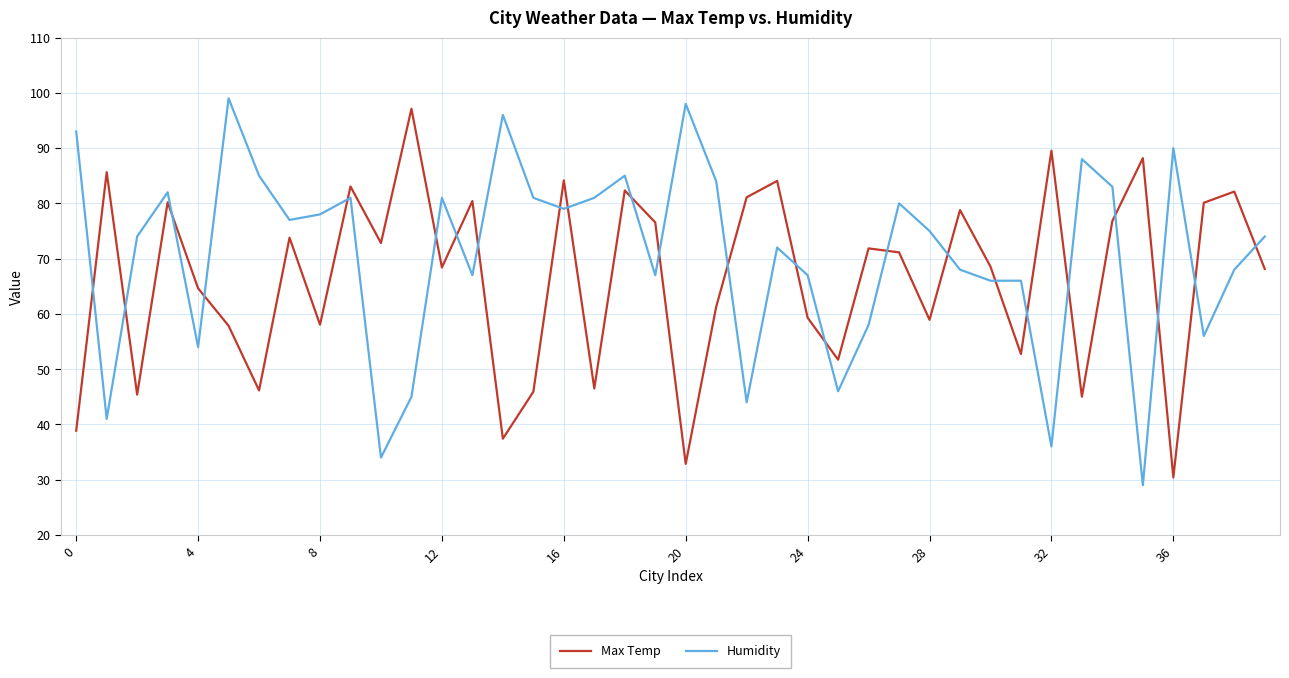

Rank the series by their average value, from highest to lowest.

Humidity, Max Temp